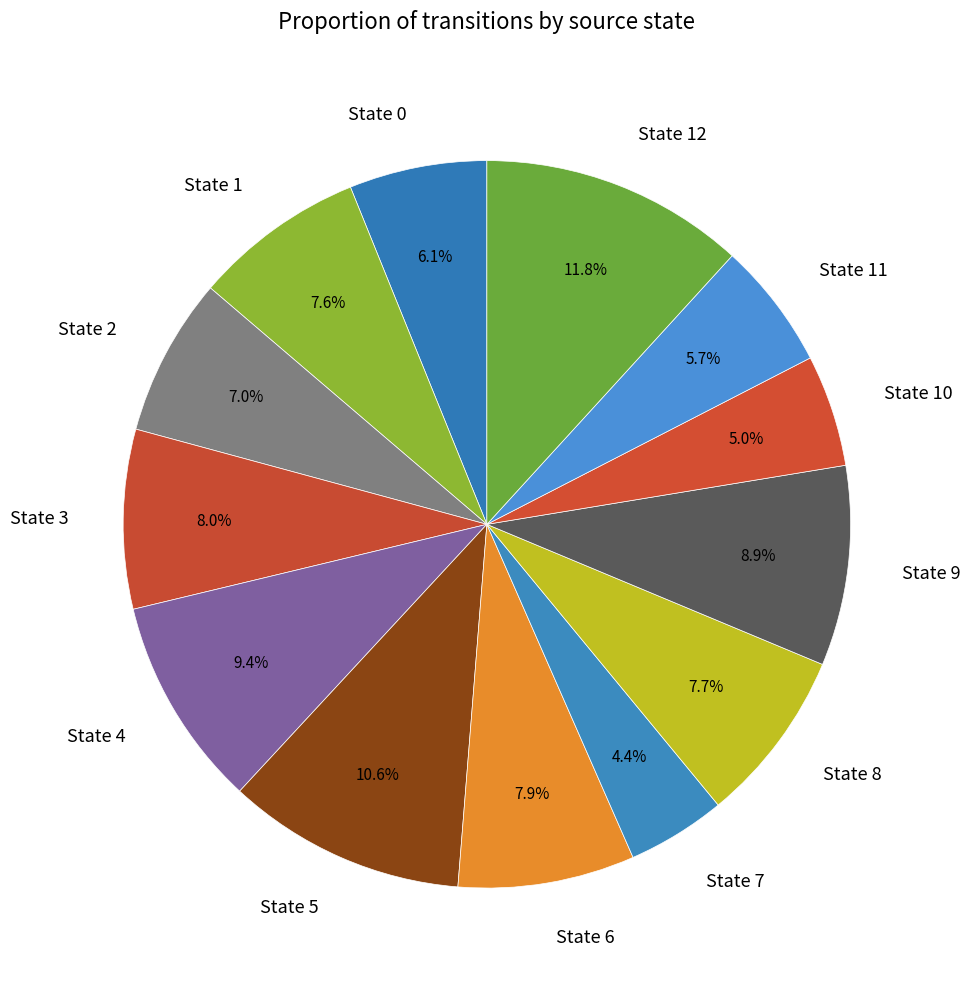

What is the largest slice in the pie chart?

State 12